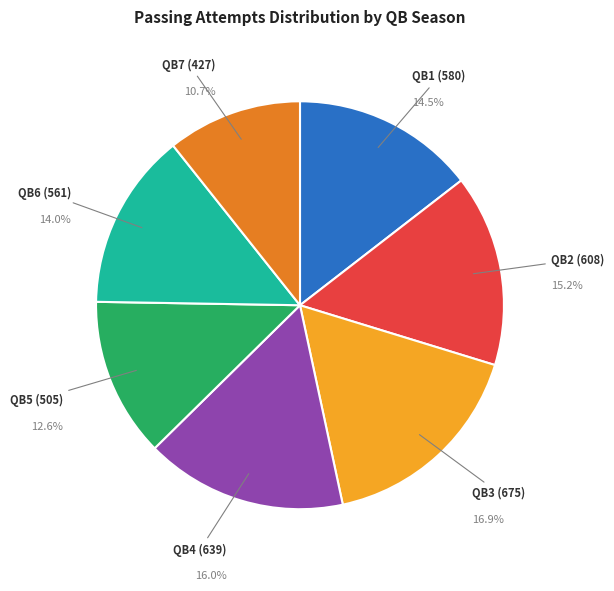

What is the smallest slice in the pie chart?

QB7 (427)